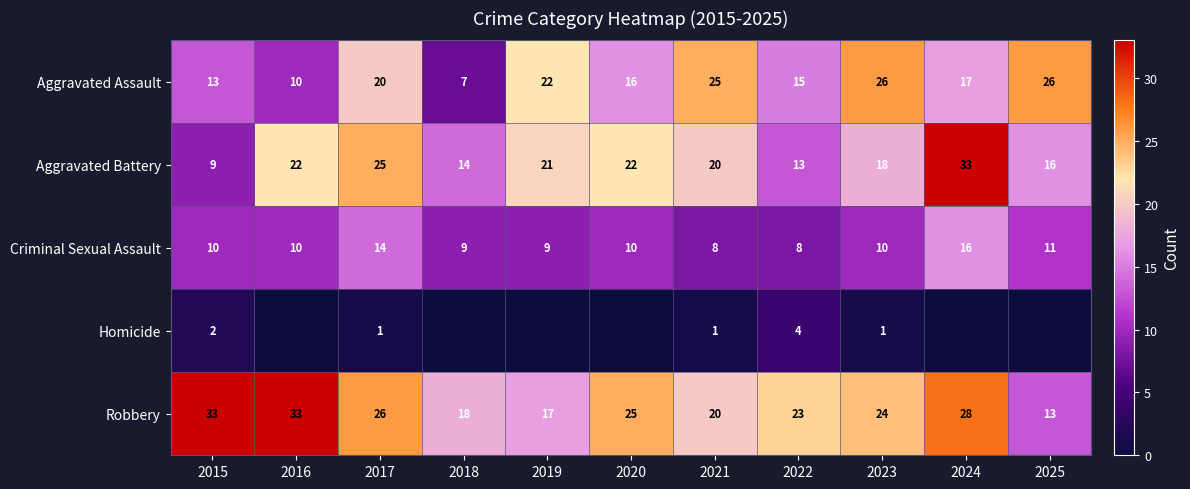

What is the difference between the highest and lowest values at 2018?

18